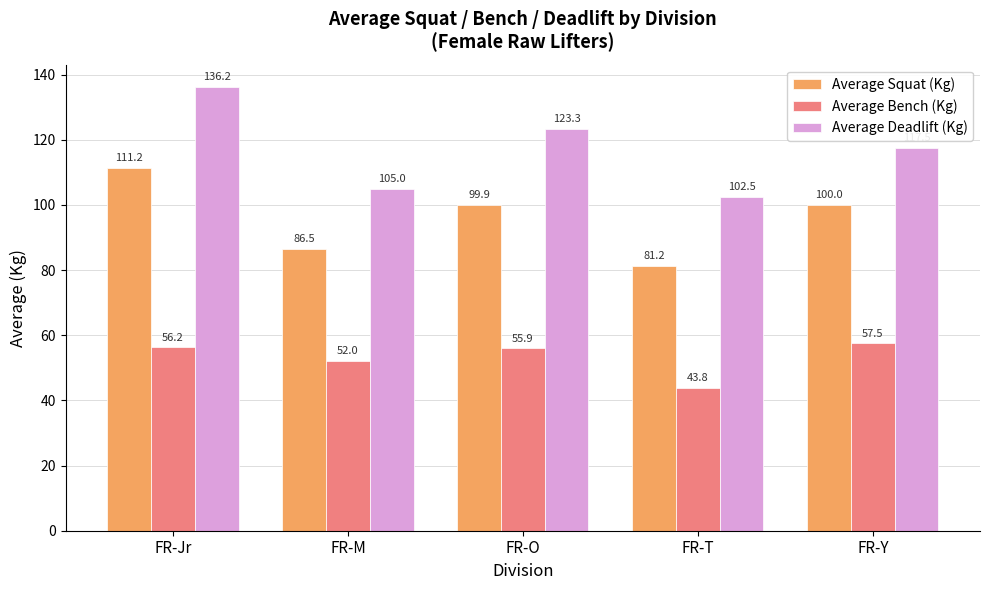

What position from the right is FR-O?

3